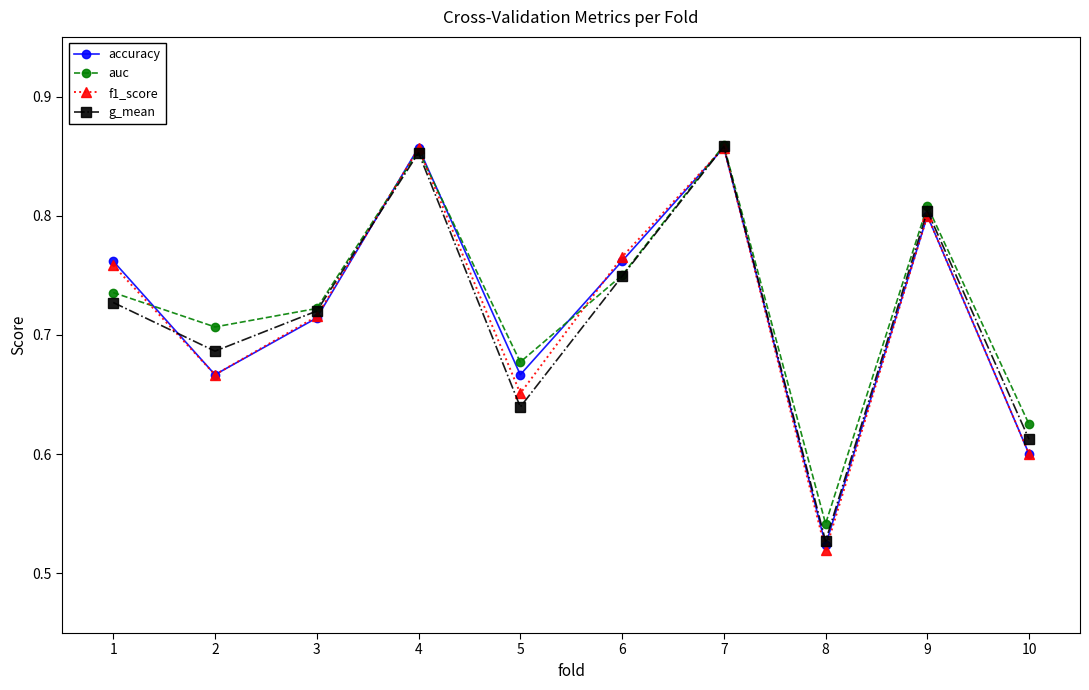

Which series has the largest total across all categories?

auc